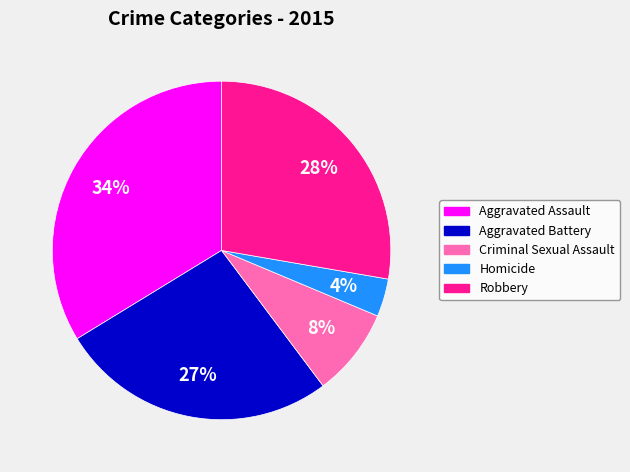

To the nearest percent, what percentage of the pie is Robbery?

28%